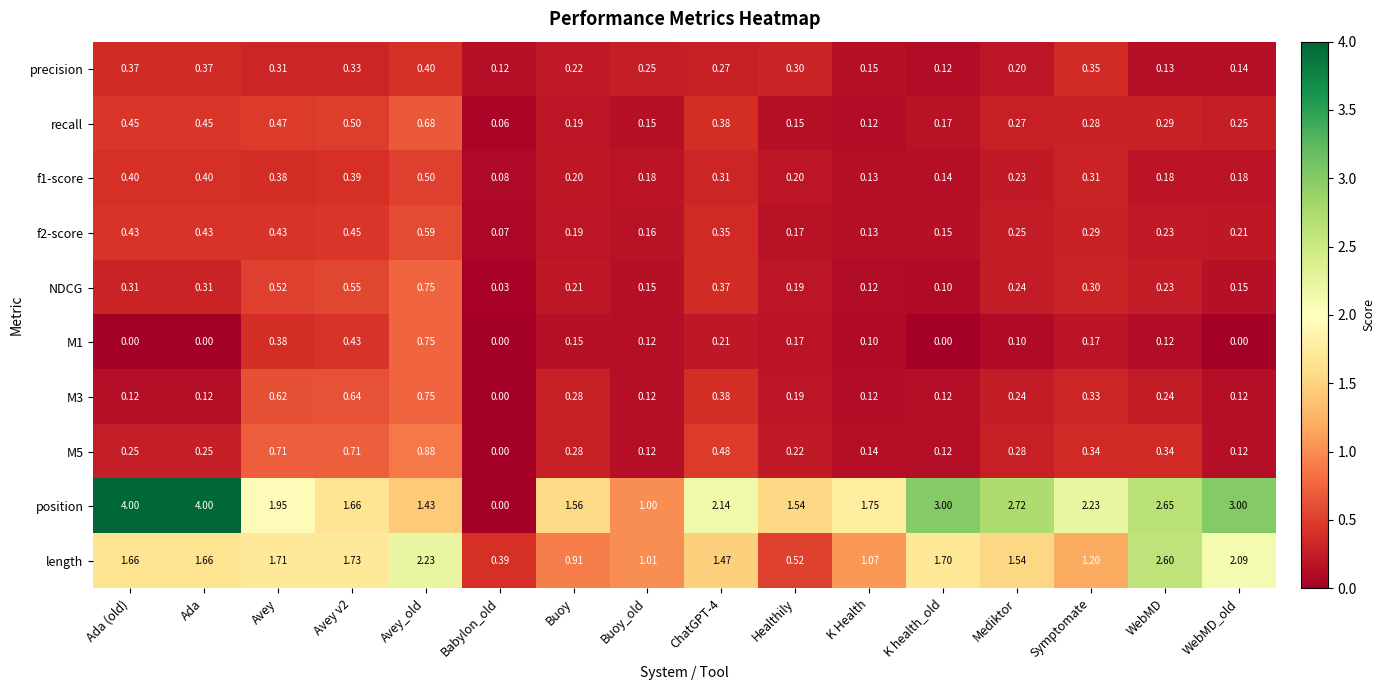

Which series has the widest spread of values?

position